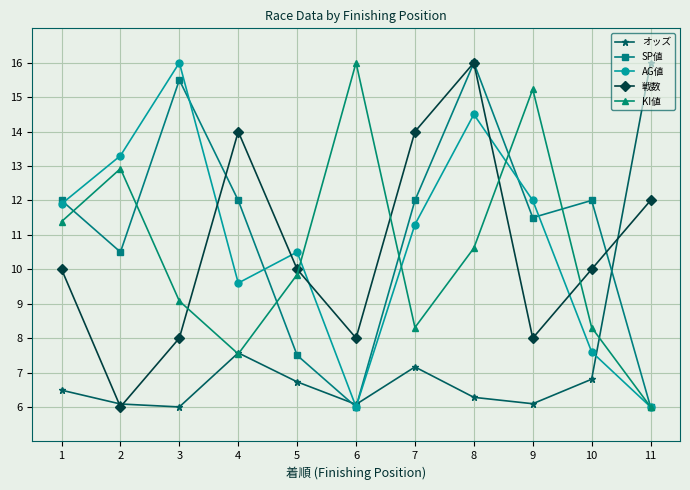

True or false: KI値 has more than 0 points higher than both neighbors.

True